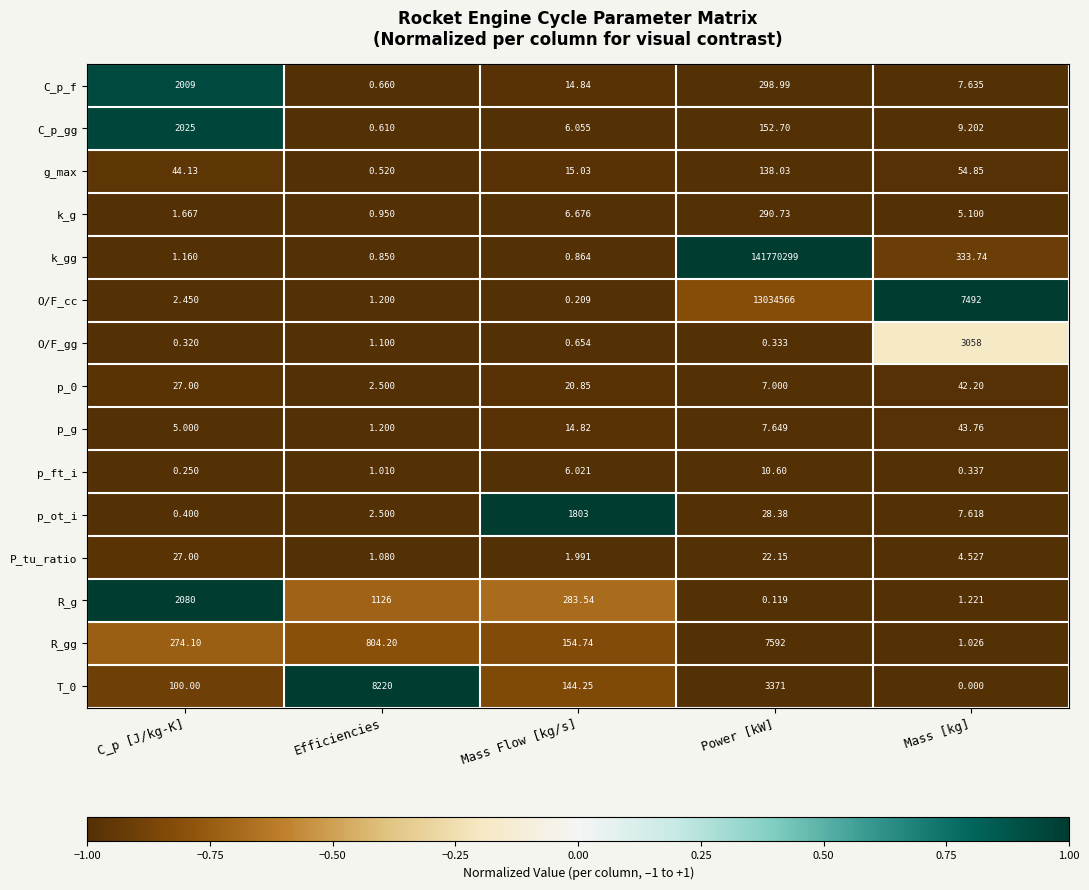

List the series in order of their peak value, lowest first.

p_ft_i, P_tu_ratio, p_0, p_g, g_max, k_g, p_ot_i, C_p_f, C_p_gg, R_g, O/F_gg, R_gg, T_0, O/F_cc, k_gg